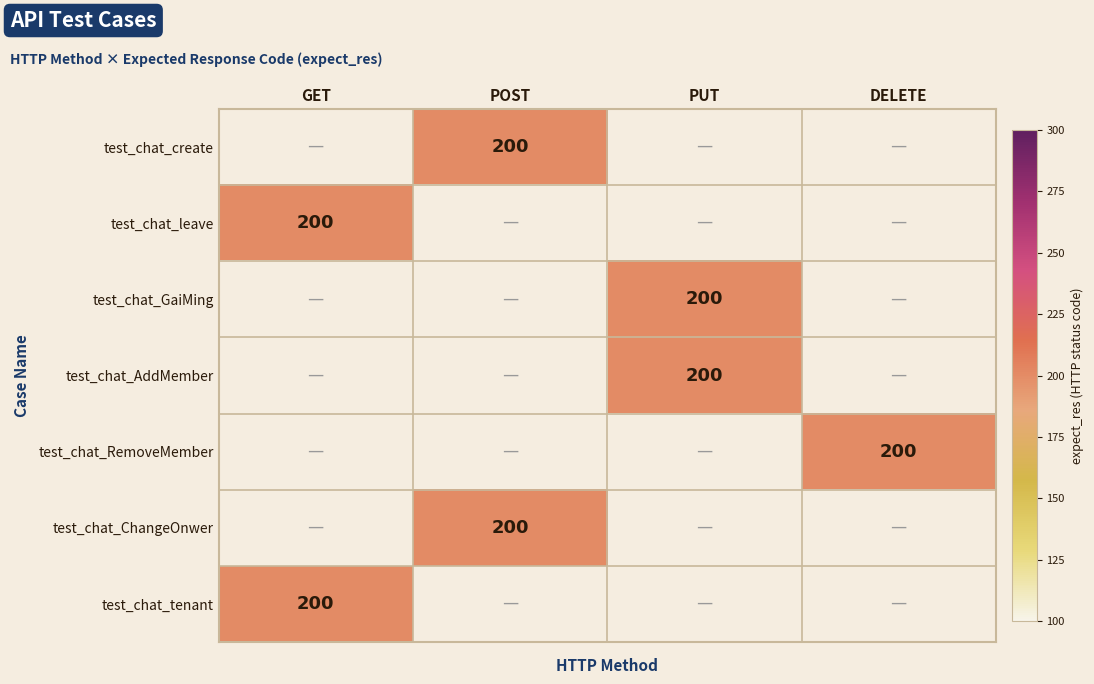

How many series are shown in this chart?

7